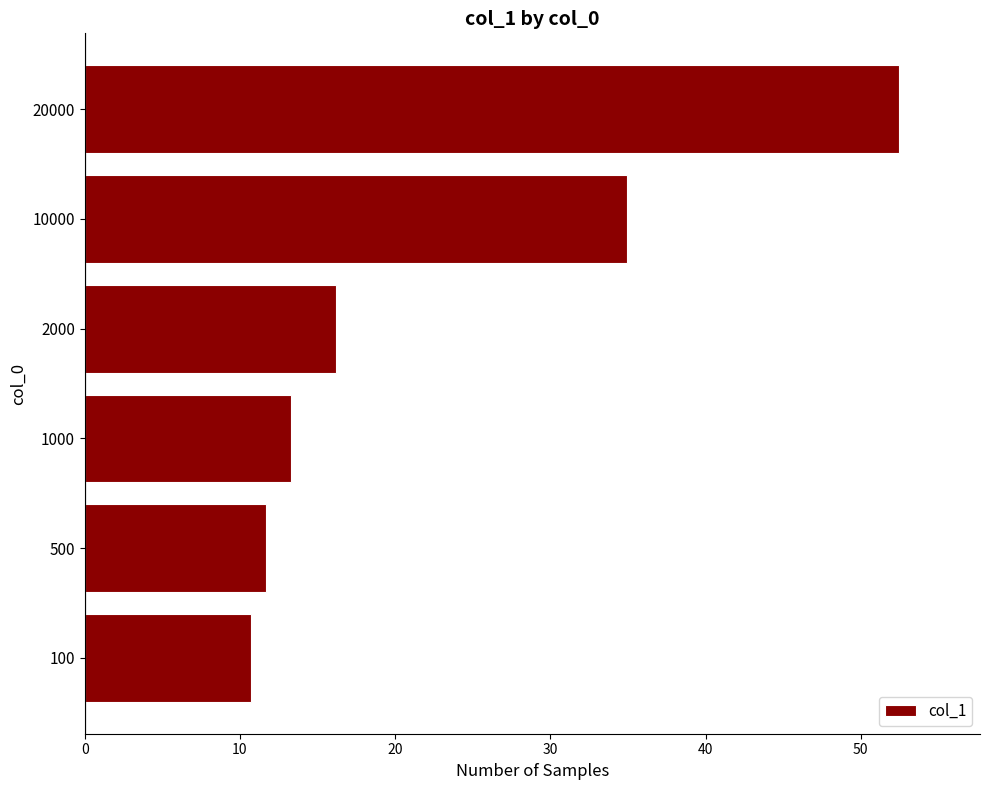

Approximately how many times larger is the value at 2000 compared to 20000?

0.3